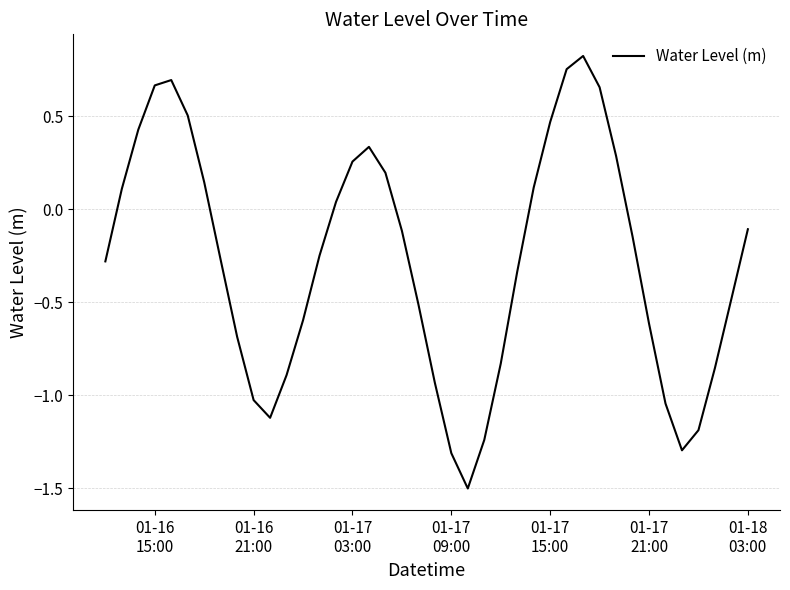

What is the difference between the maximum and minimum values?

2.3